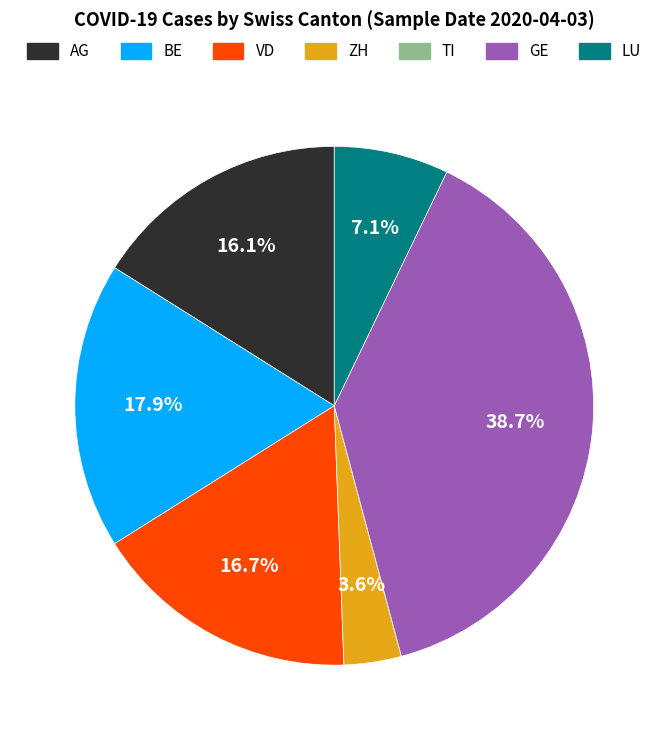

Which has a higher value, LU or AG?

AG